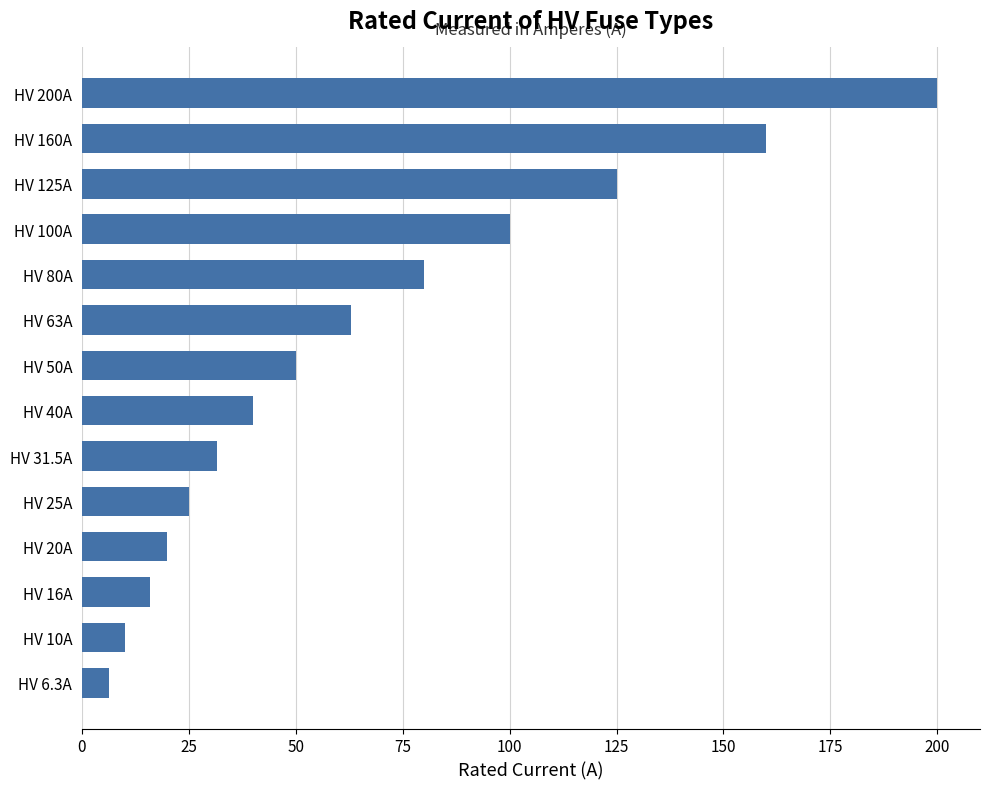

What is the difference between the second highest and minimum values?

153.7